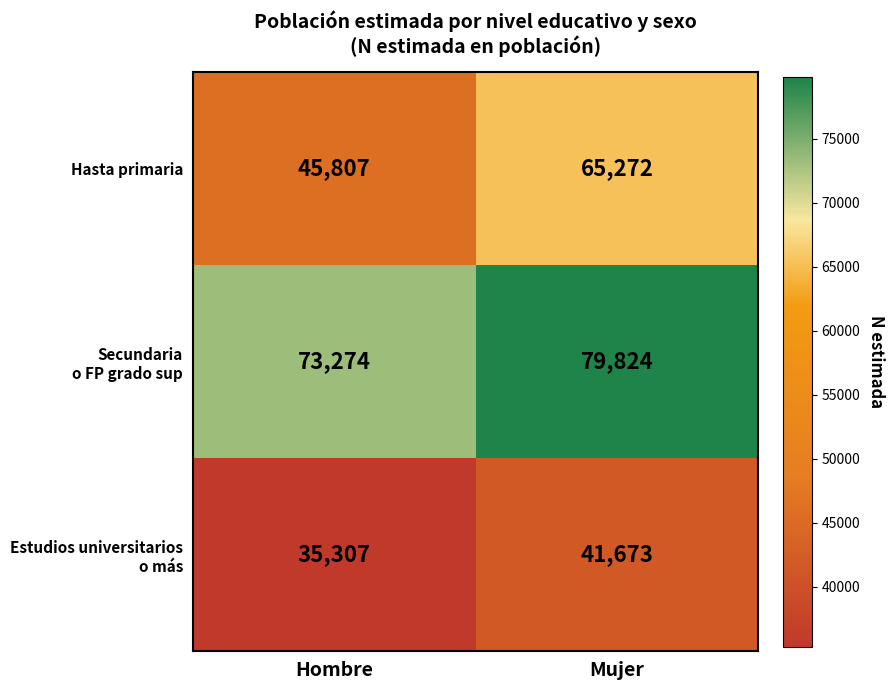

At which label does Hasta primaria reach its minimum?

Hombre